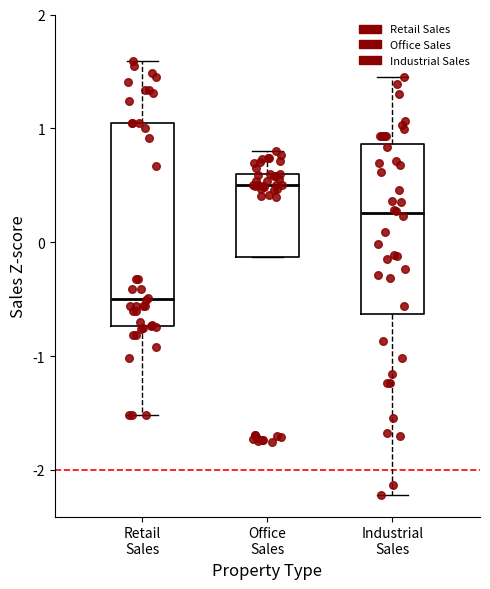

Which box's median line is the highest?

Office Sales